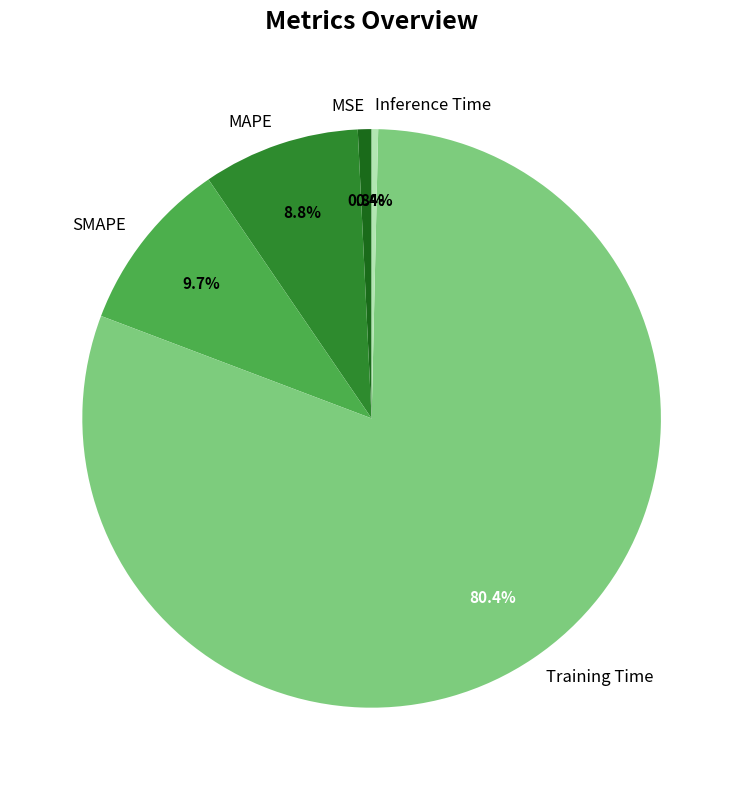

The SMAPE slice represents 19% of the pie. True or false?

False